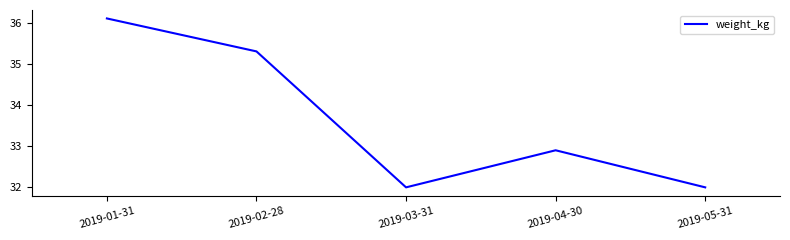

True or false: the data has more than 2 interior local peaks.

False